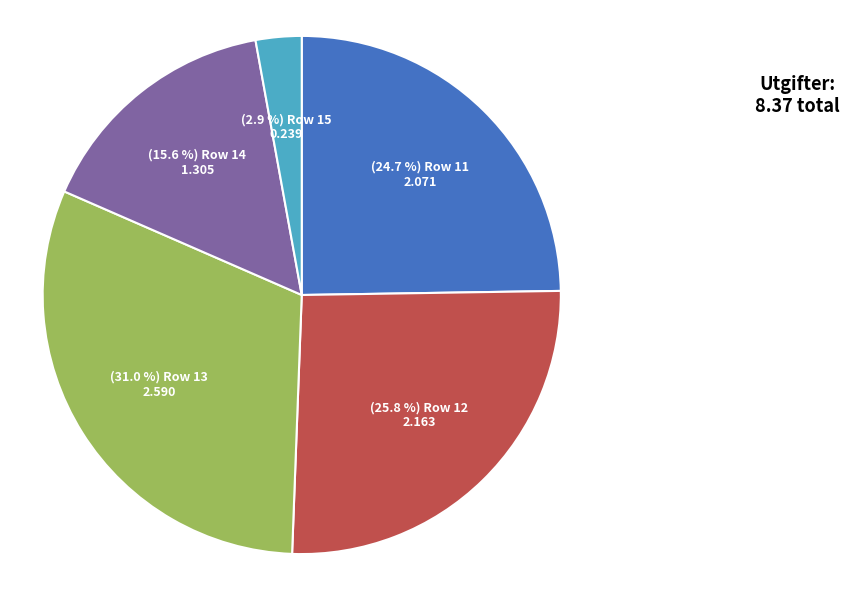

Does any single category account for the majority?

No